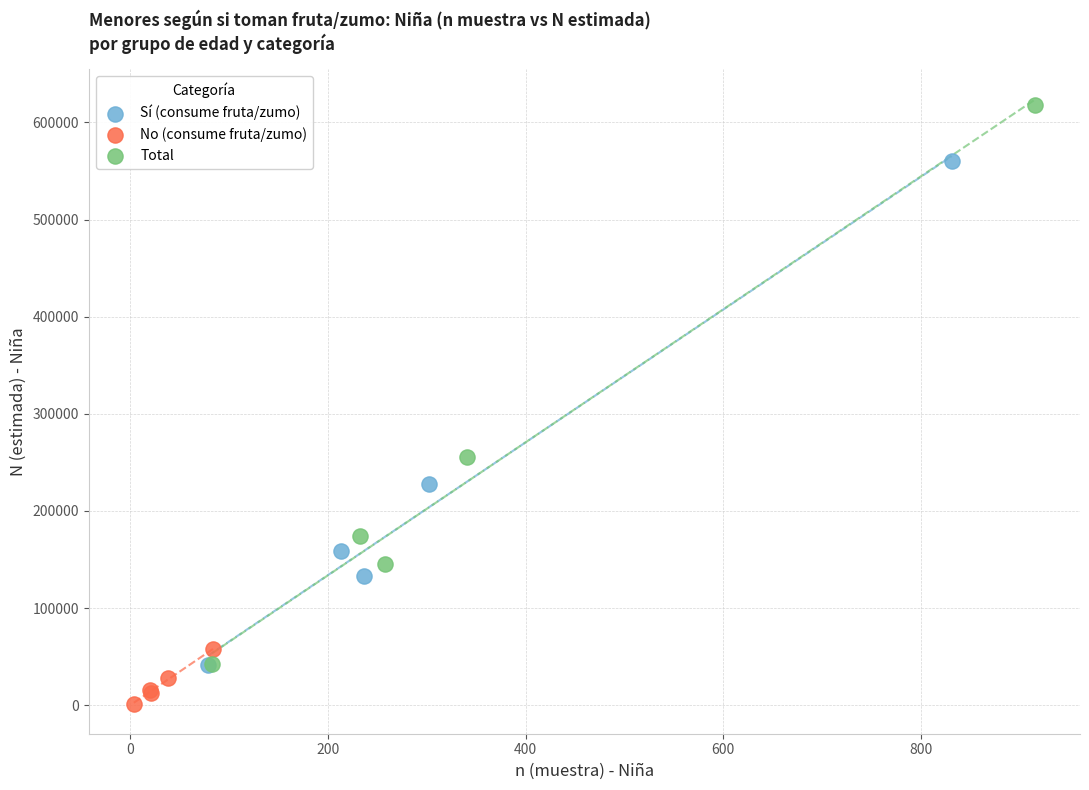

Which series has the largest Y range (max minus min)?

Total